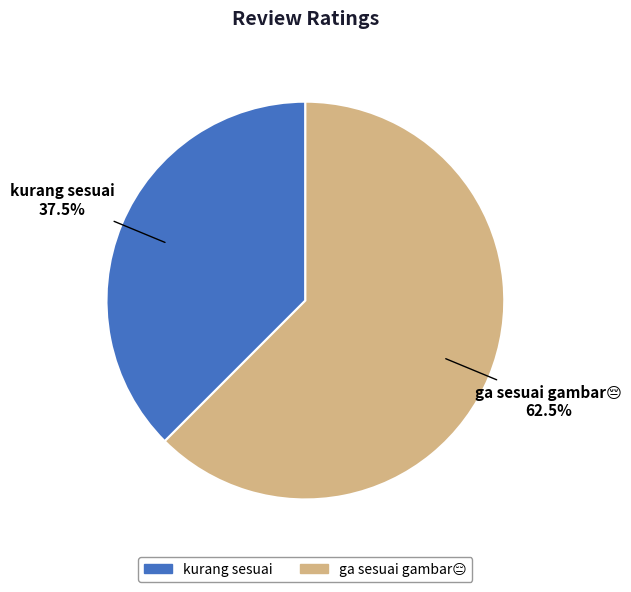

Does kurang sesuai account for over 50% of the chart?

No